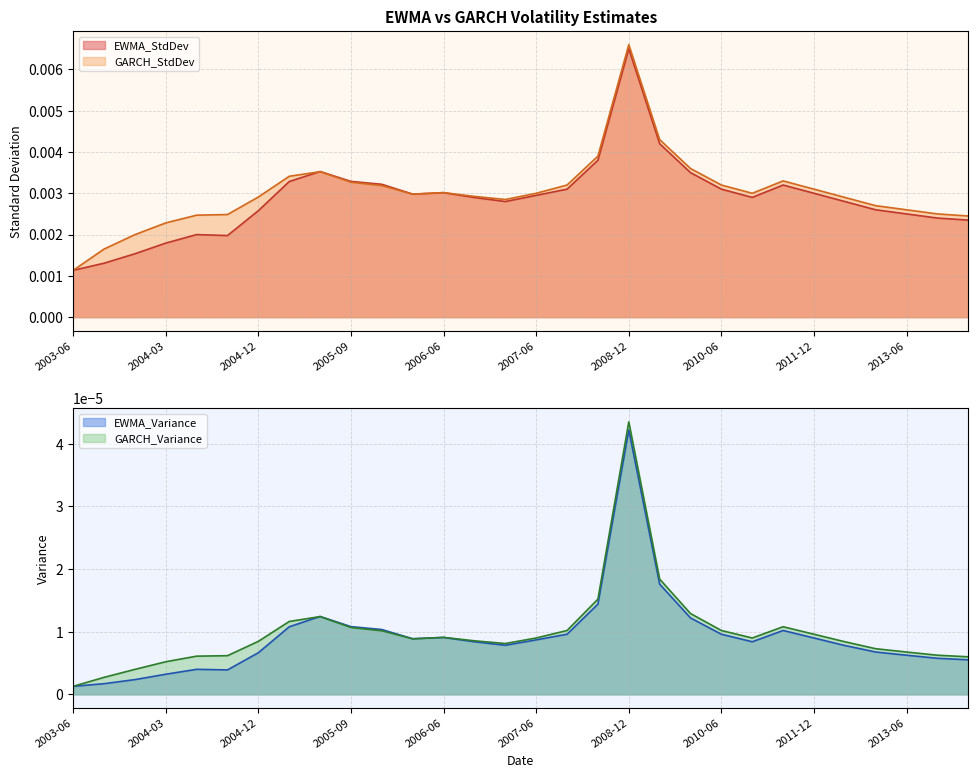

At which category is the sum across all series the highest?

2008-12